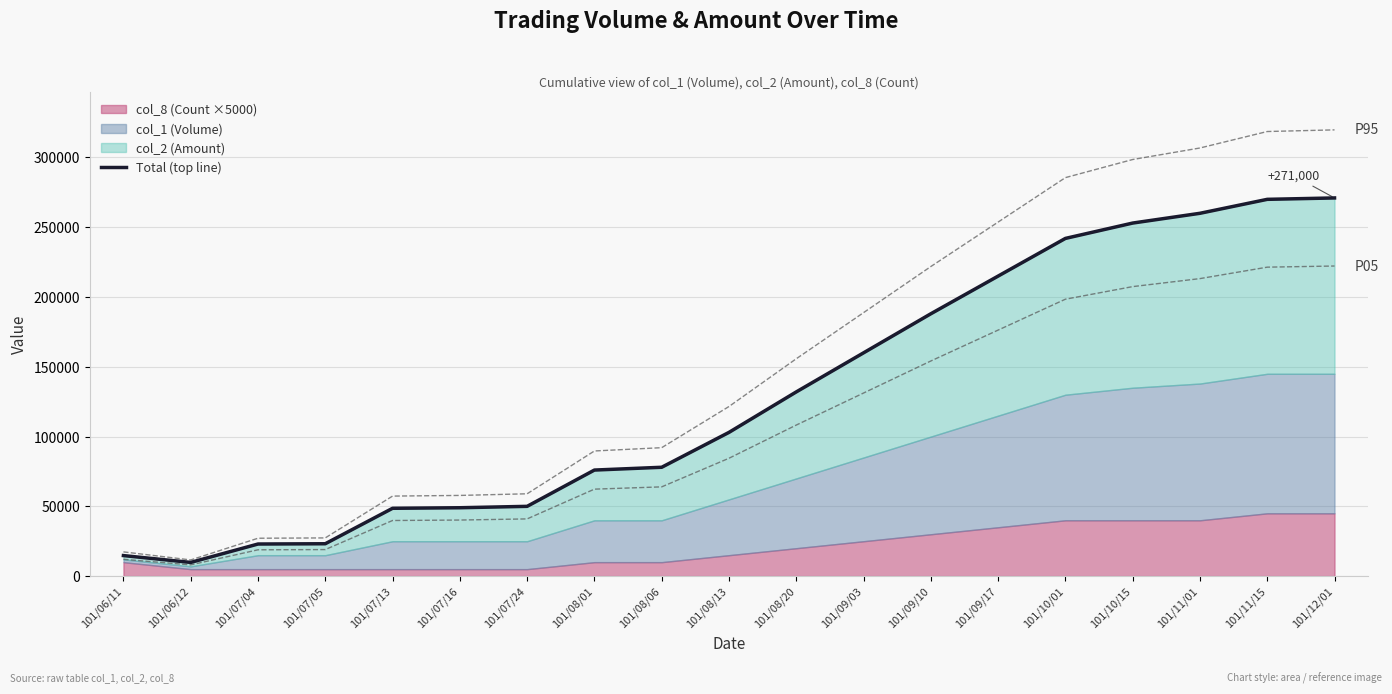

How many values exceed 103000?

9